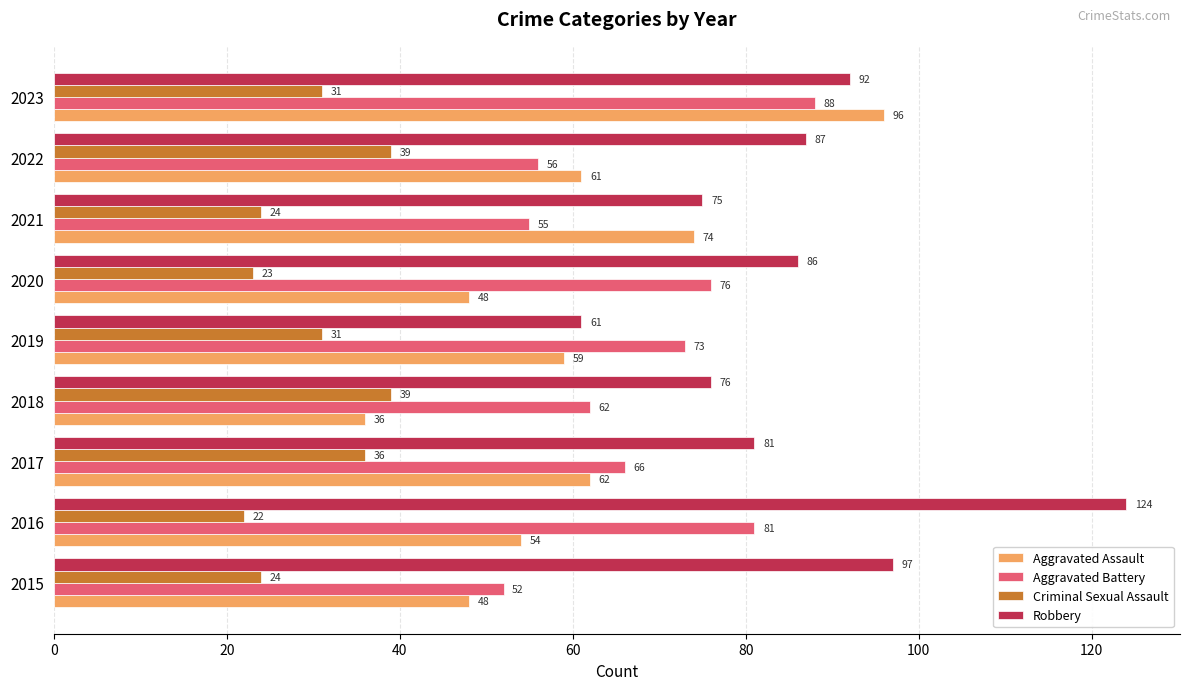

Where is Aggravated Battery nearest to the value 70?

2019